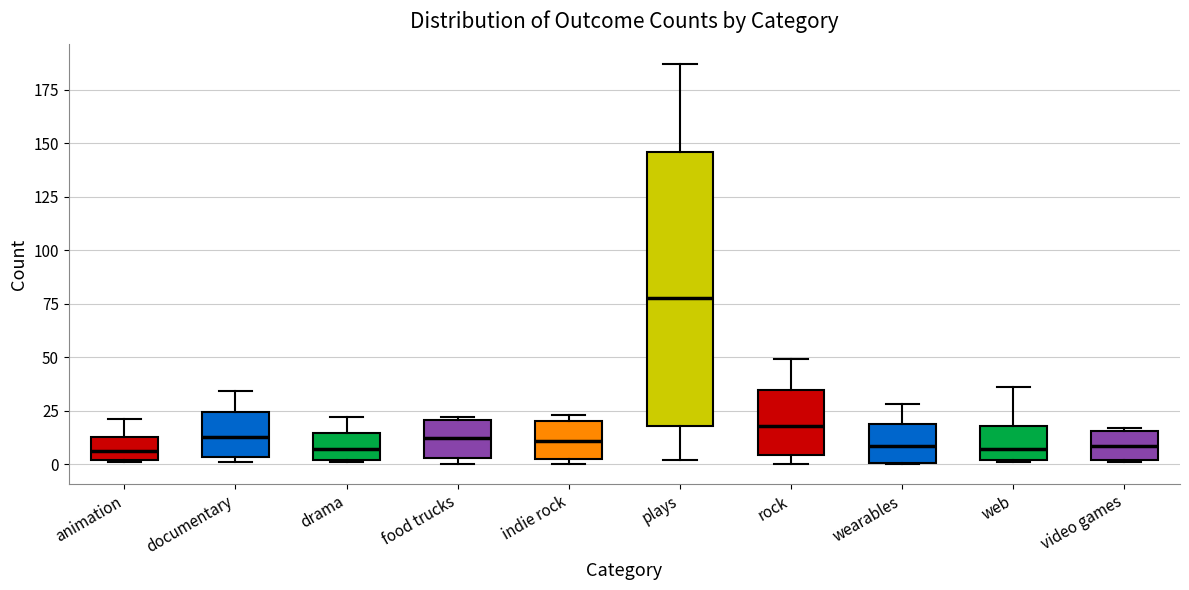

Which box has the highest median line?

plays